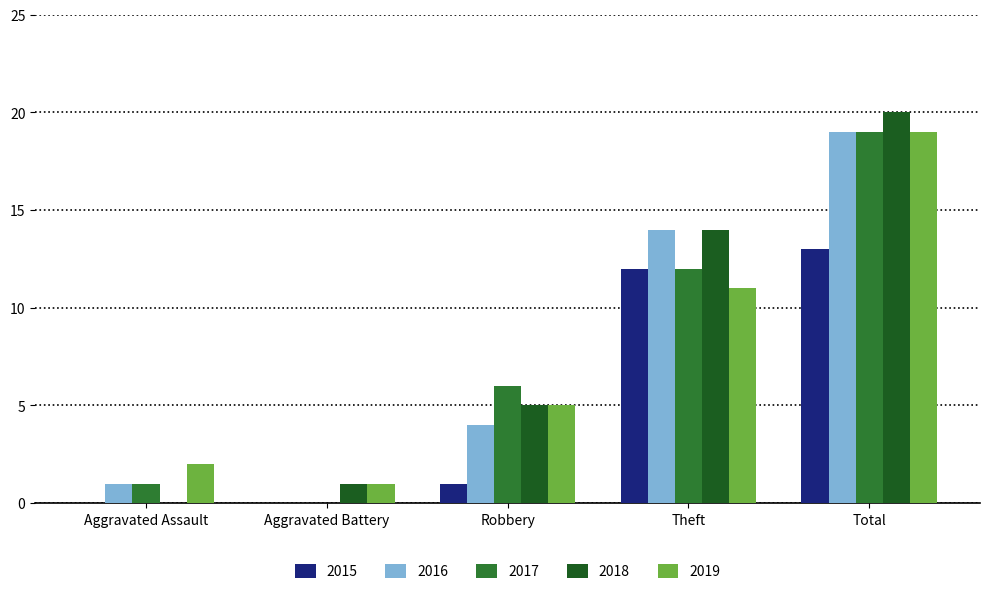

Which series changed the most between Aggravated Battery and Theft?

2016